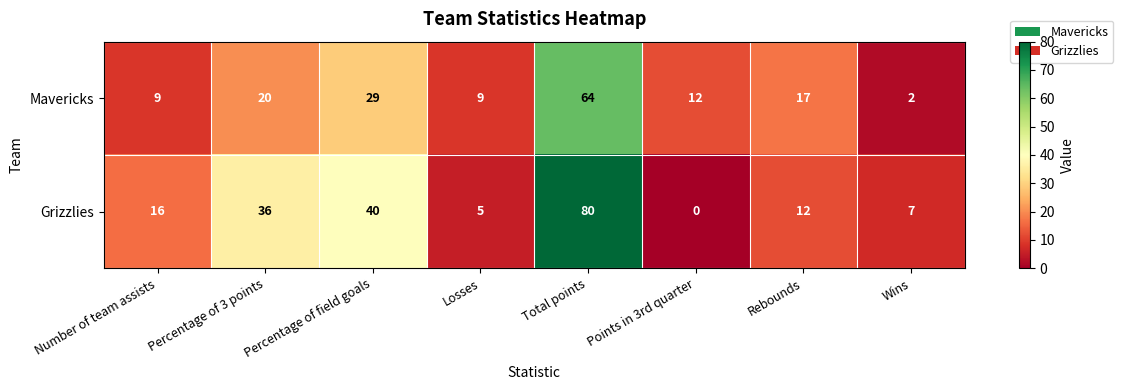

What is the difference between the highest and lowest values at Percentage of 3 points?

16